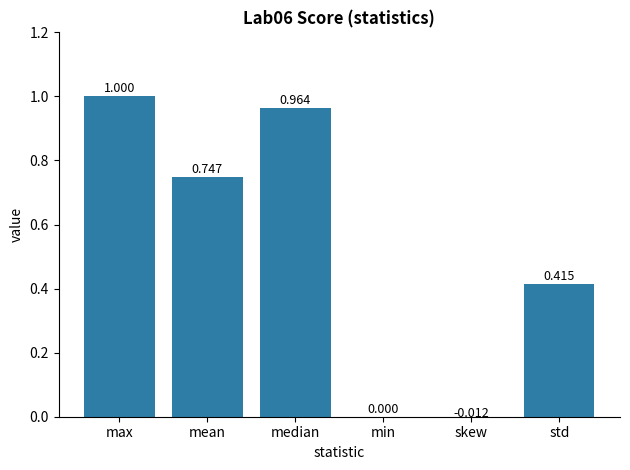

List the labels in order of value, largest first.

max, median, mean, std, min, skew